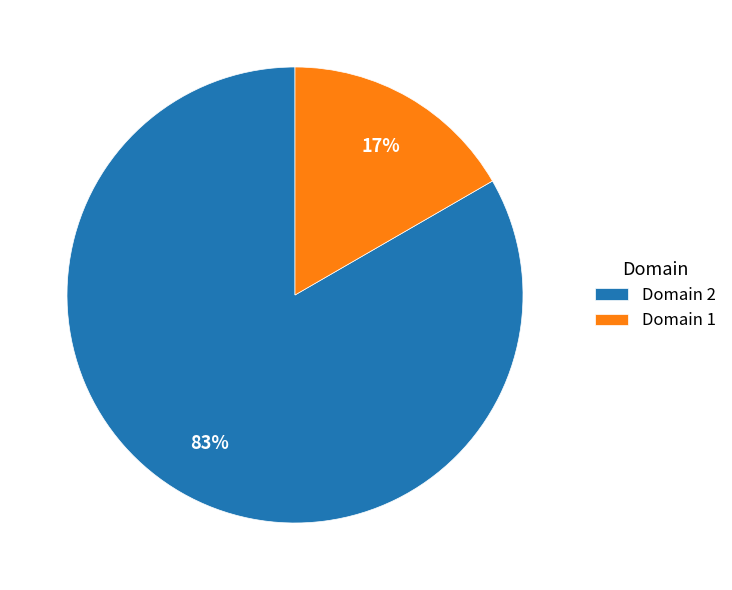

Is it true that Domain 2 is 83% of the pie?

True